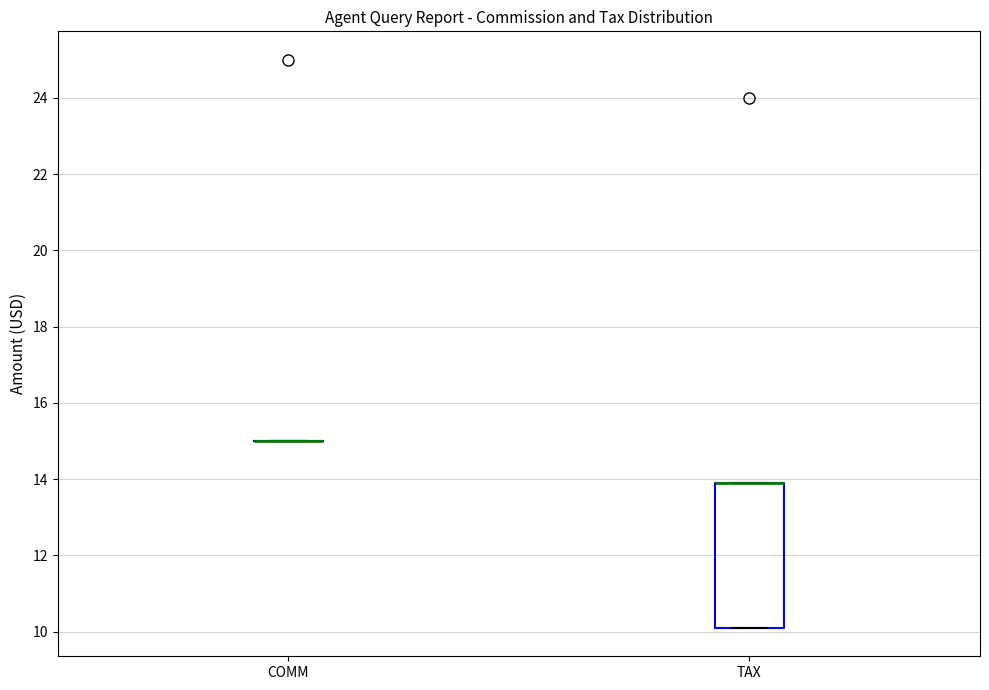

Reading left to right, transcribe this box plot: for each box, give where its median line is, the range the box spans, and where its two whiskers end, as read against the y-axis. The values are not printed on the chart, so give them approximately, as read against the axis.

COMM: box collapsed to a line at 15.0, whiskers 15.0 to 15.0
TAX: median 13.8 (drawn on the box's upper edge), box 10.2 to 13.8, whiskers 10.2 to 13.8